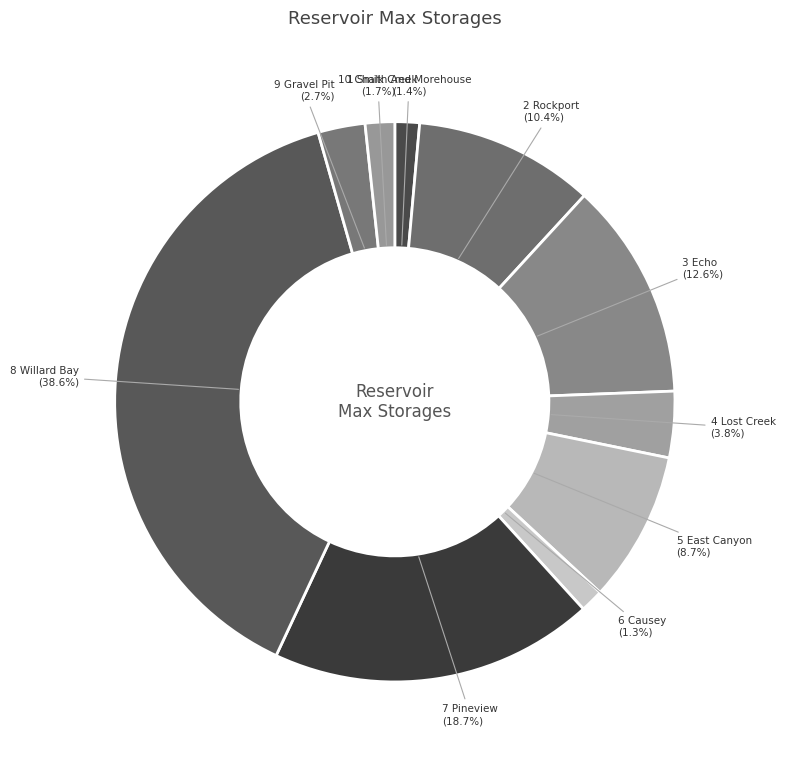

How many segments does this pie chart have?

10